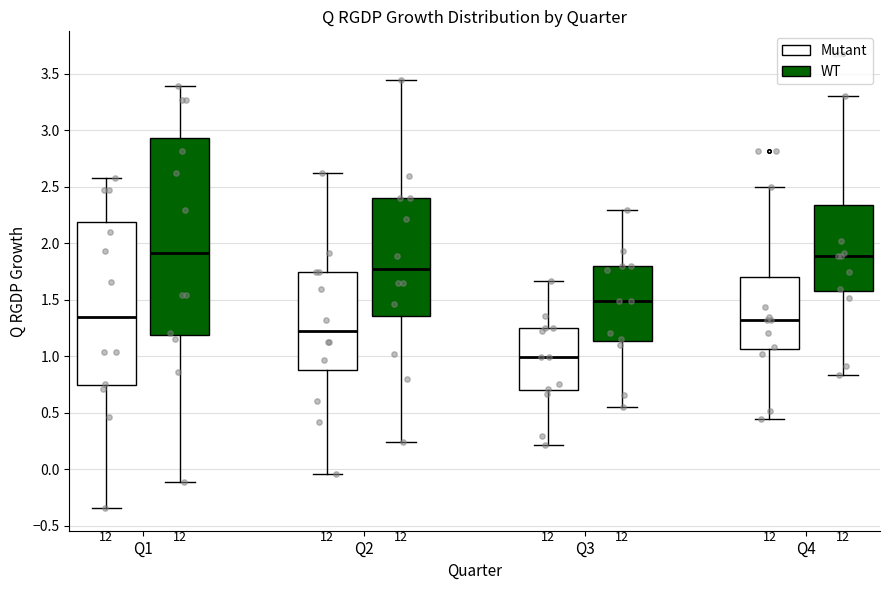

Which box's median line is the lowest?

Q3 (Mutant)